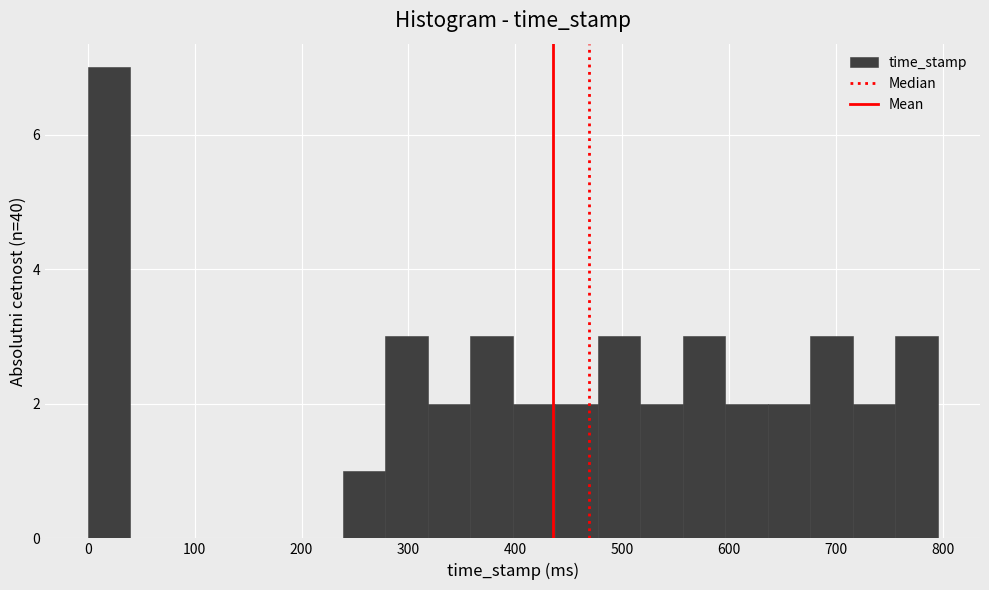

Read against the x-axis, roughly where is the centre of the tallest bar?

20